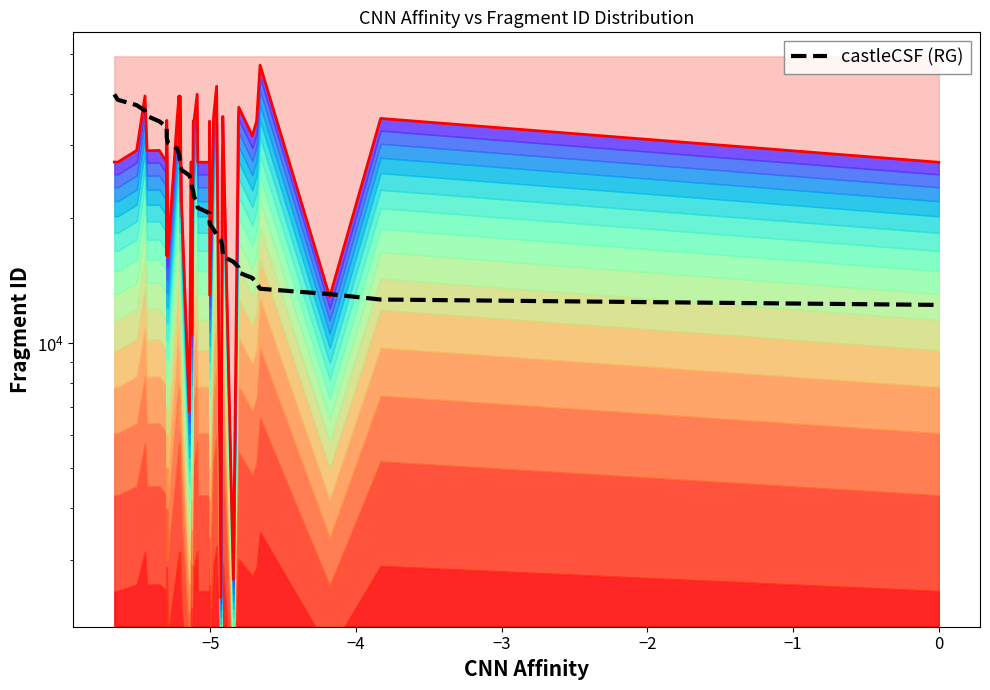

How many values in the top envelope series are below 29176?

20